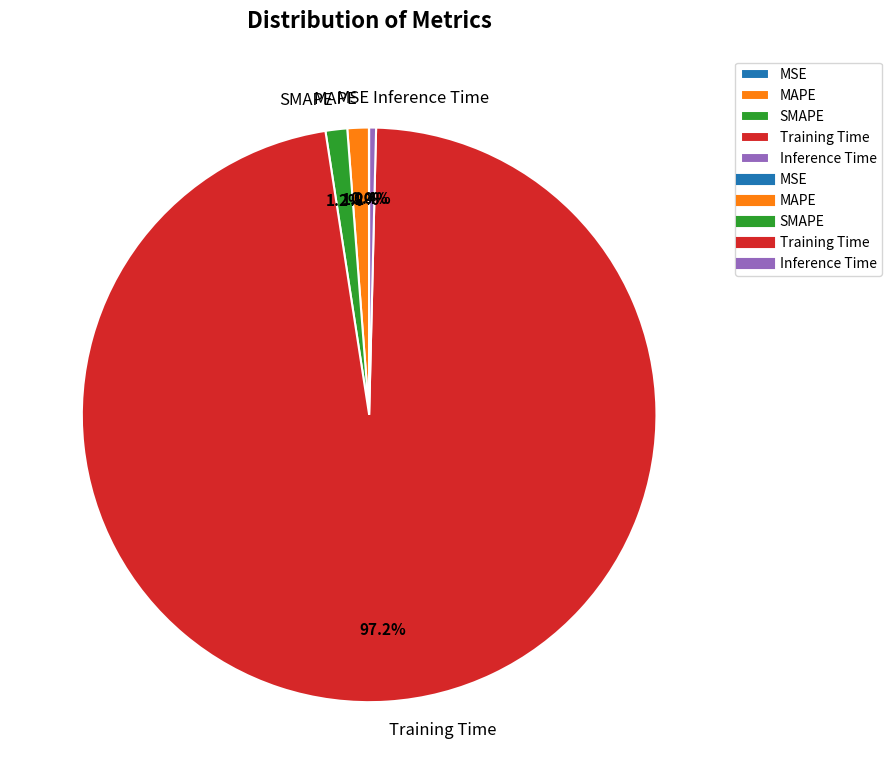

To the nearest percent, what percentage of the pie is Training Time?

97%